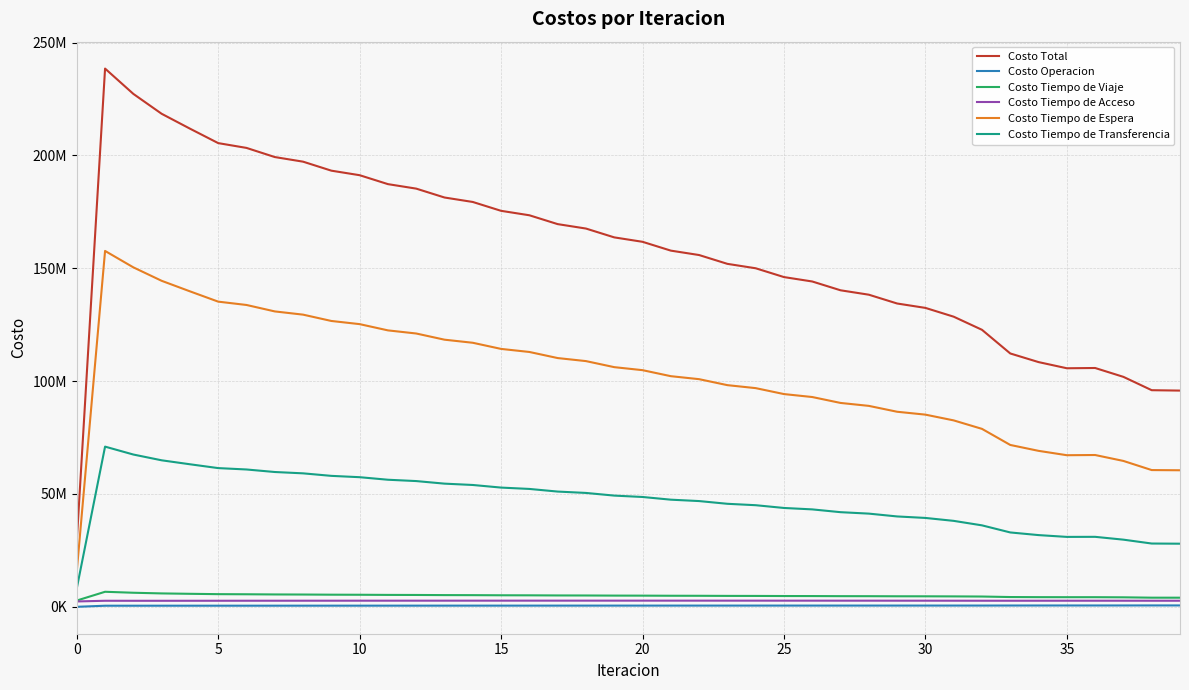

What is the difference between the maximum and minimum values in the Costo Total series?

209381869.5